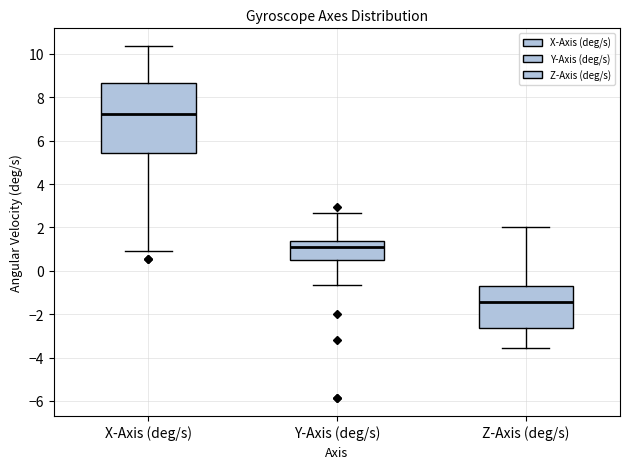

Where does the median line of the box for X-Axis (deg/s) sit on the y-axis? The values are not printed on the chart, so give them approximately, as read against the axis.

7.2